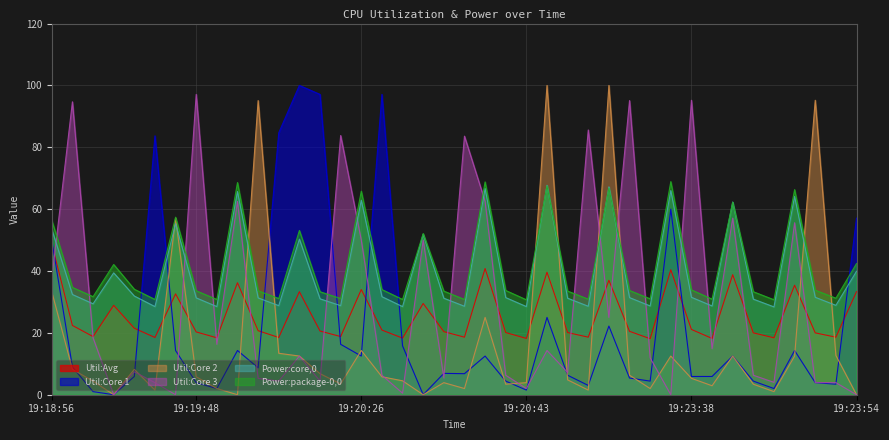

Rank the categories by Util:Core 2 value from lowest to highest.

19:19:40, 19:20:01, 19:20:32, 19:23:54, 19:23:46, 19:19:44, 19:20:53, 19:19:50, 19:20:36, 19:20:59, 19:23:40, 19:20:41, 19:23:44, 19:20:15, 19:20:34, 19:20:43, 19:19:00, 19:20:30, 19:20:51, 19:23:38, 19:19:48, 19:20:28, 19:20:57, 19:20:13, 19:18:58, 19:19:42, 19:20:11, 19:23:36, 19:23:42, 19:23:48, 19:23:52, 19:20:05, 19:20:26, 19:20:39, 19:18:56, 19:19:46, 19:20:03, 19:23:50, 19:20:49, 19:20:55